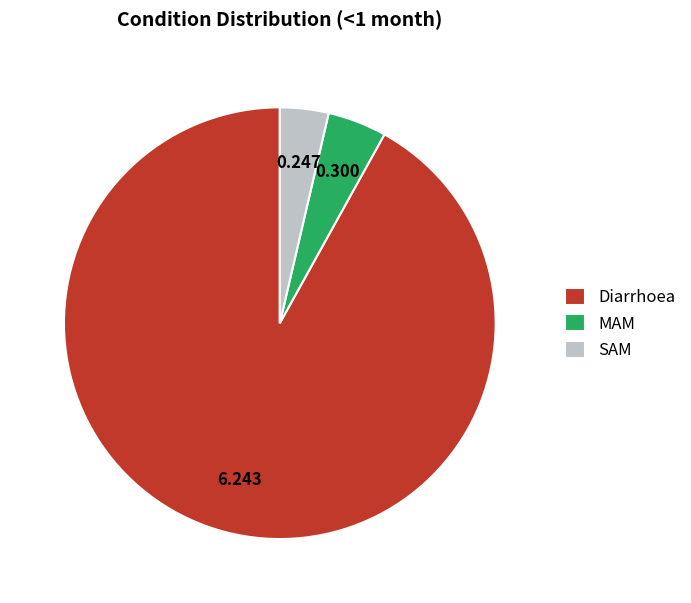

Which category has the smallest portion of the pie?

SAM